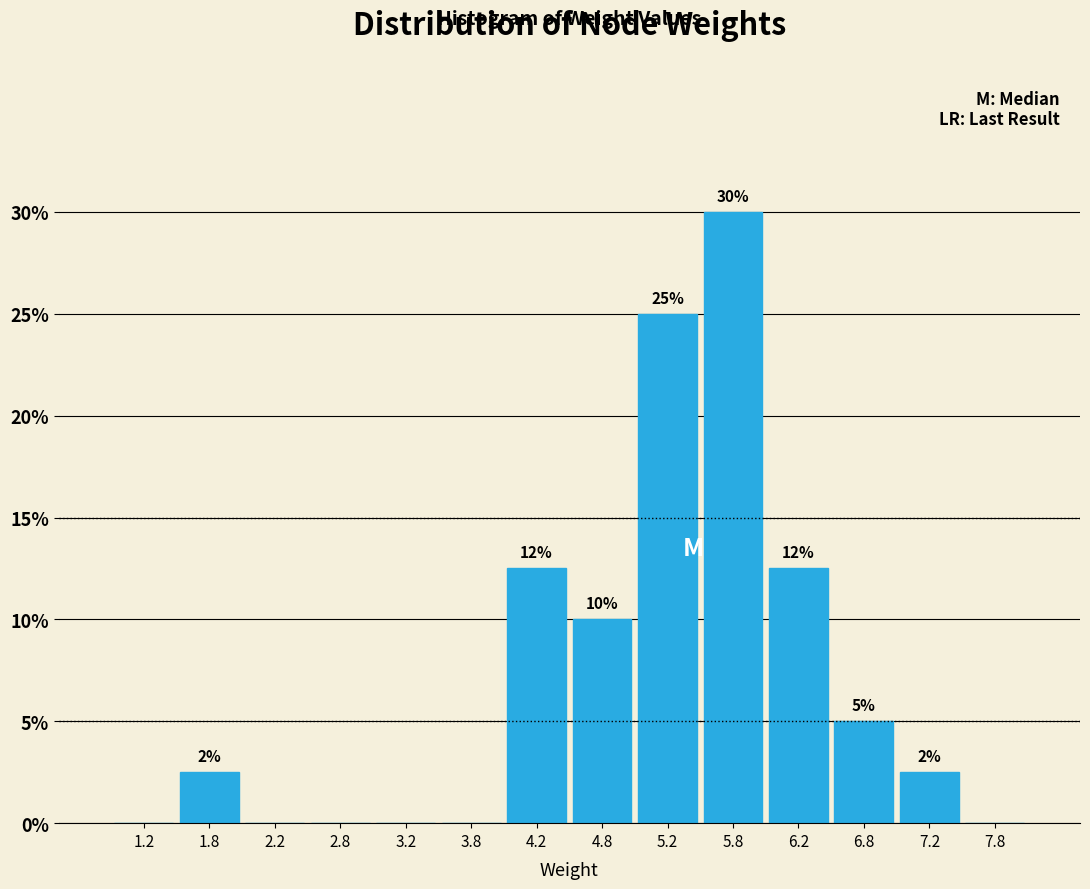

Which range on the x-axis has the tallest bar?

5.5 to 6.0